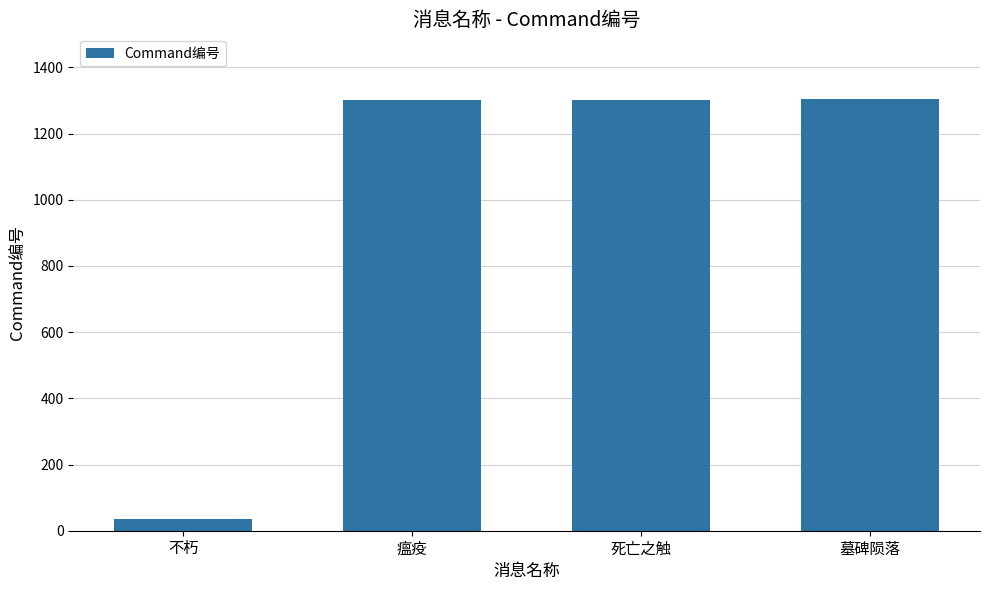

Which label corresponds to the smallest value in the chart?

不朽